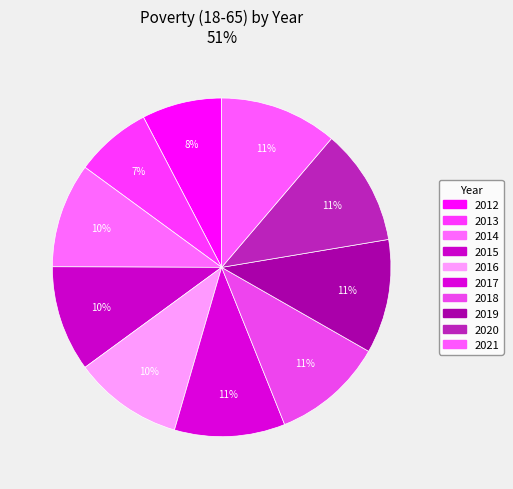

How many segments does this pie chart have?

10